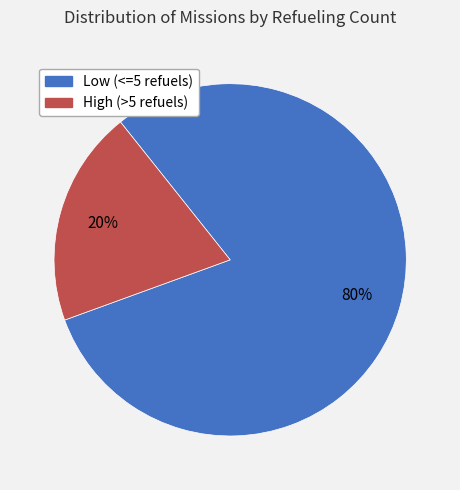

To the nearest percent, what is the average slice percentage?

50%